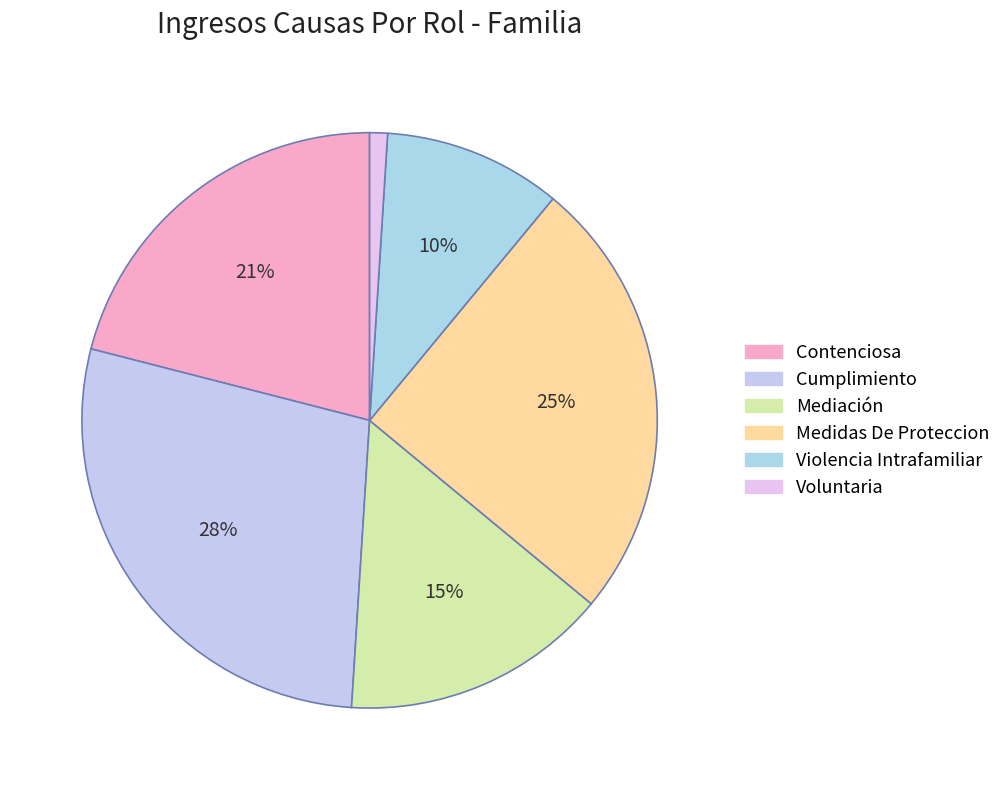

Is there any slice that represents more than half of the pie?

No